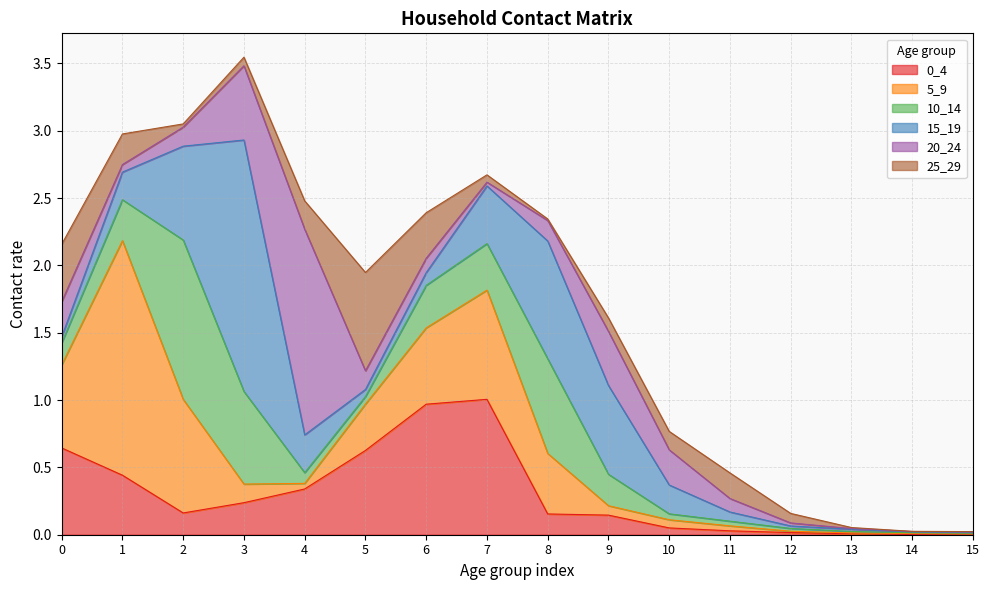

What is the sum of all 15_19 values?

5.5